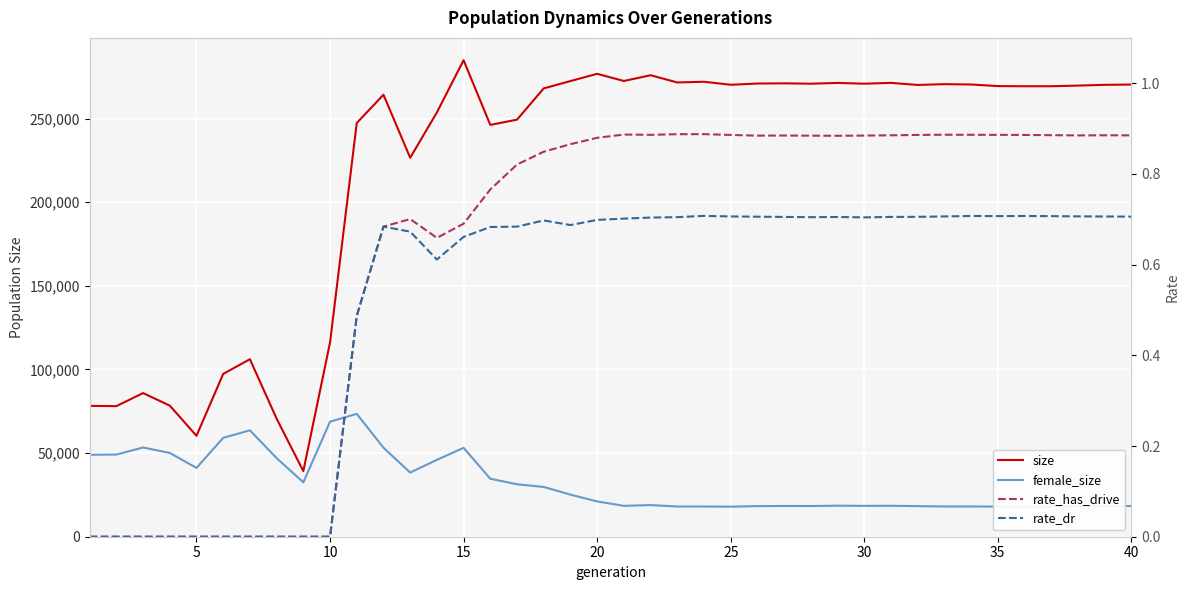

Reading right to left, extract all data points from this chart.

size: 270308.0	270128.0	269672.0	269286.0	269277.0	269373.0	270332.0	270533.0	270059.0	271293.0	270811.0	271269.0	270810.0	271029.0	270911.0	270167.0	271968.0	271548.0	275864.0	272430.0	276716.0	272384.0	268002.0	249320.0	246172.0	284847.0	253643.0	226532.0	264224.0	247309.0	116124.0	39205.0	70576.0	106109.0	97321.0	60342.0	78370.0	85869.0	78069.0	78211.0
female_size: 18333.0	18233.0	18119.0	18024.0	17967.0	18013.0	18092.0	18086.0	18288.0	18493.0	18441.0	18552.0	18339.0	18379.0	18296.0	17970.0	18052.0	18071.0	18907.0	18458.0	21090.0	25169.0	29759.0	31344.0	34663.0	53147.0	45948.0	38351.0	53235.0	73447.0	68766.0	32525.0	46974.0	63610.0	59117.0	41143.0	50088.0	53342.0	49098.0	49010.0
rate_has_drive: 0.9	0.9	0.9	0.9	0.9	0.9	0.9	0.9	0.9	0.9	0.9	0.9	0.9	0.9	0.9	0.9	0.9	0.9	0.9	0.9	0.9	0.9	0.8	0.8	0.8	0.7	0.7	0.7	0.7	0.5	0.0	0.0	0.0	0.0	0.0	0.0	0.0	0.0	0.0	0.0
rate_dr: 0.7	0.7	0.7	0.7	0.7	0.7	0.7	0.7	0.7	0.7	0.7	0.7	0.7	0.7	0.7	0.7	0.7	0.7	0.7	0.7	0.7	0.7	0.7	0.7	0.7	0.7	0.6	0.7	0.7	0.5	0.0	0.0	0.0	0.0	0.0	0.0	0.0	0.0	0.0	0.0